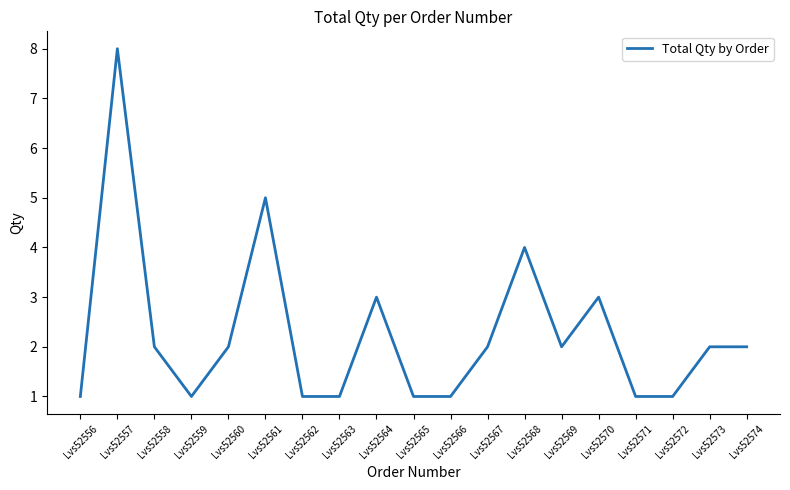

How many lines are shown in the chart?

1